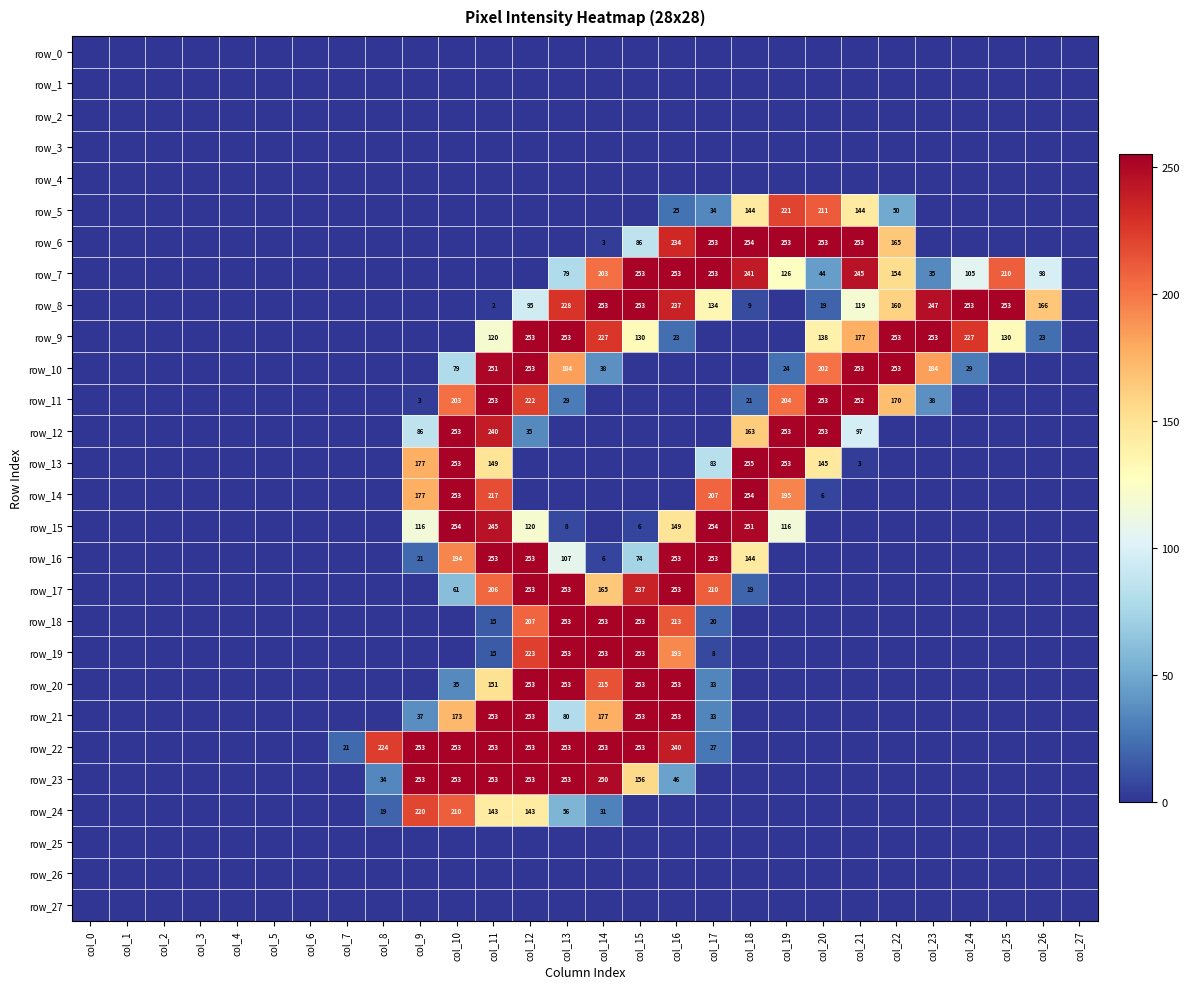

Where is row_15 nearest to the value 127?

col_12